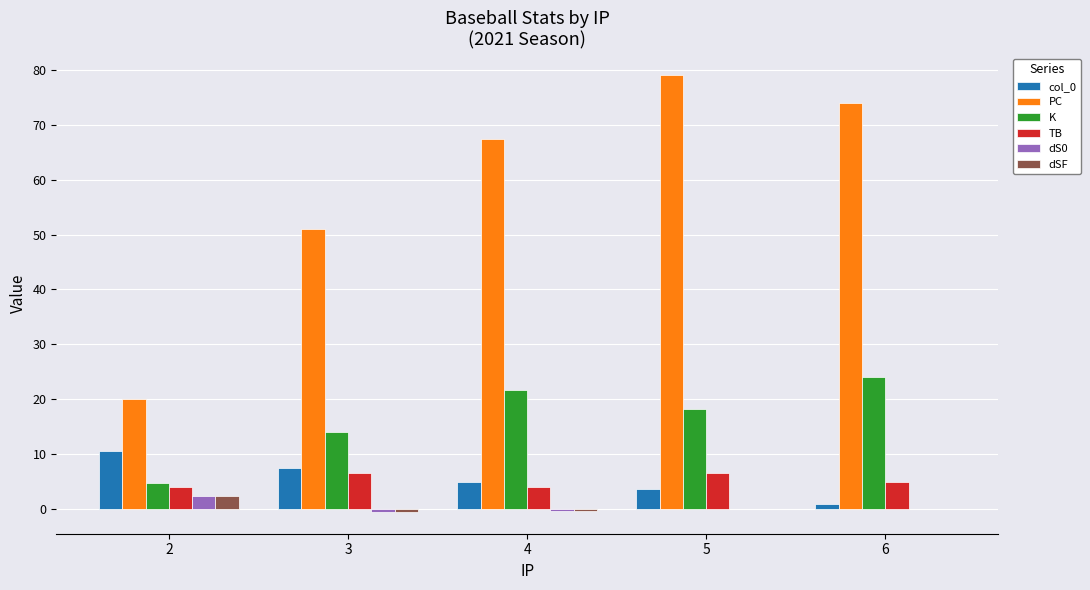

Where is K nearest to the value 14?

3